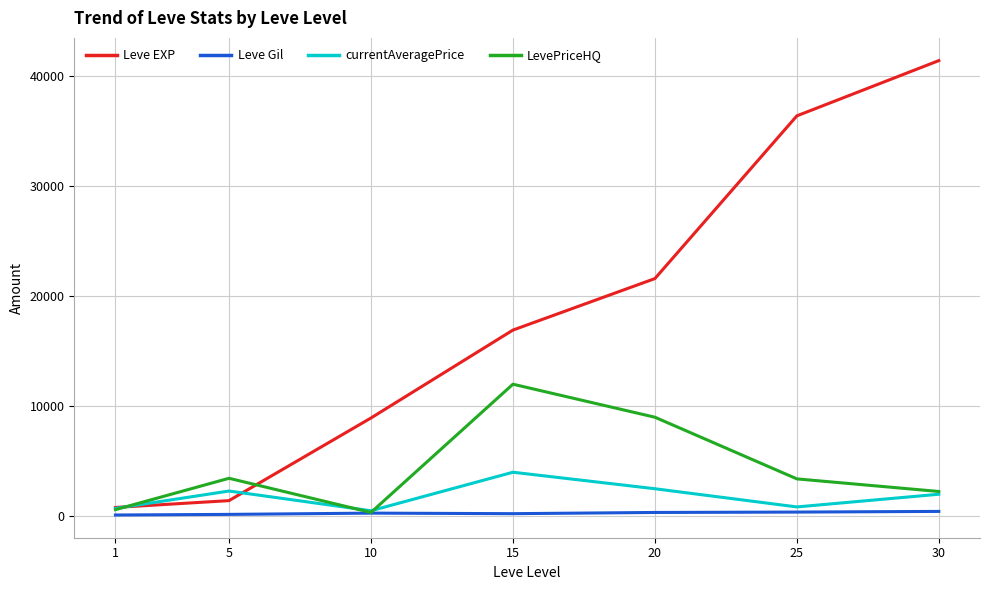

What value does the Leve Gil series have at 1?

113.0